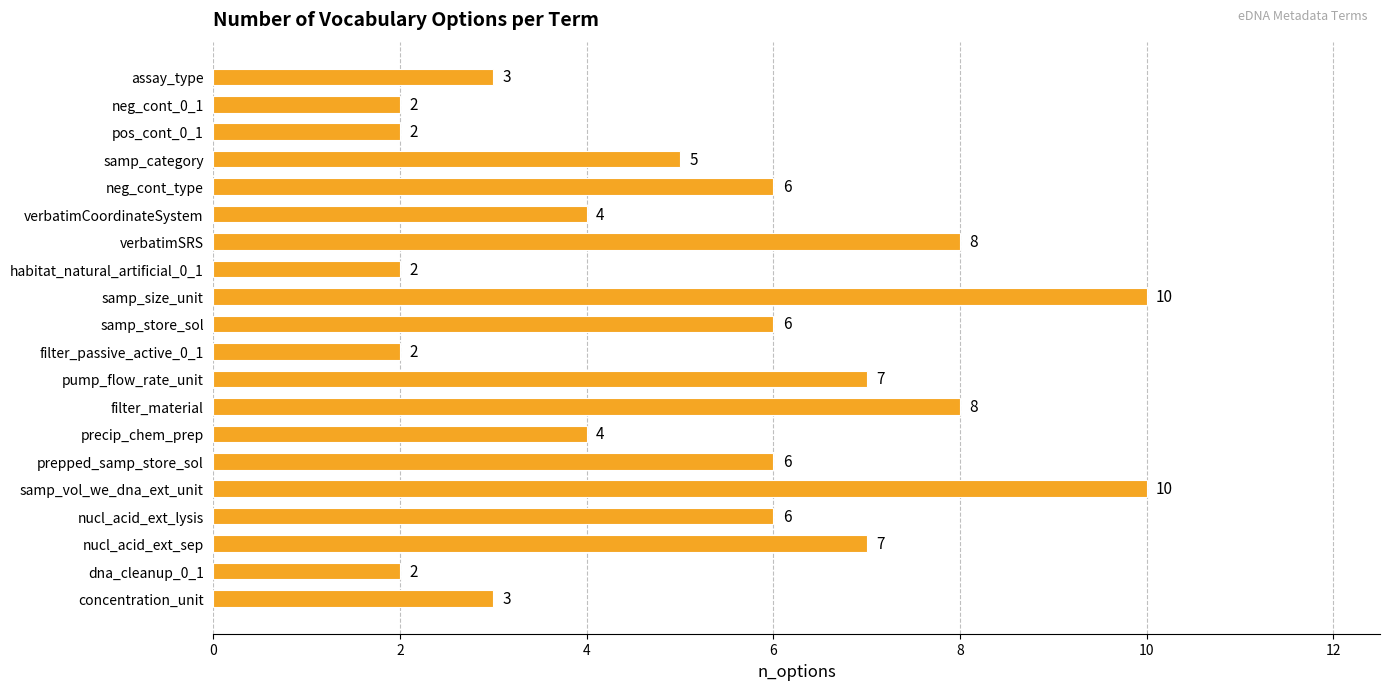

What is the maximum value shown in the chart?

10